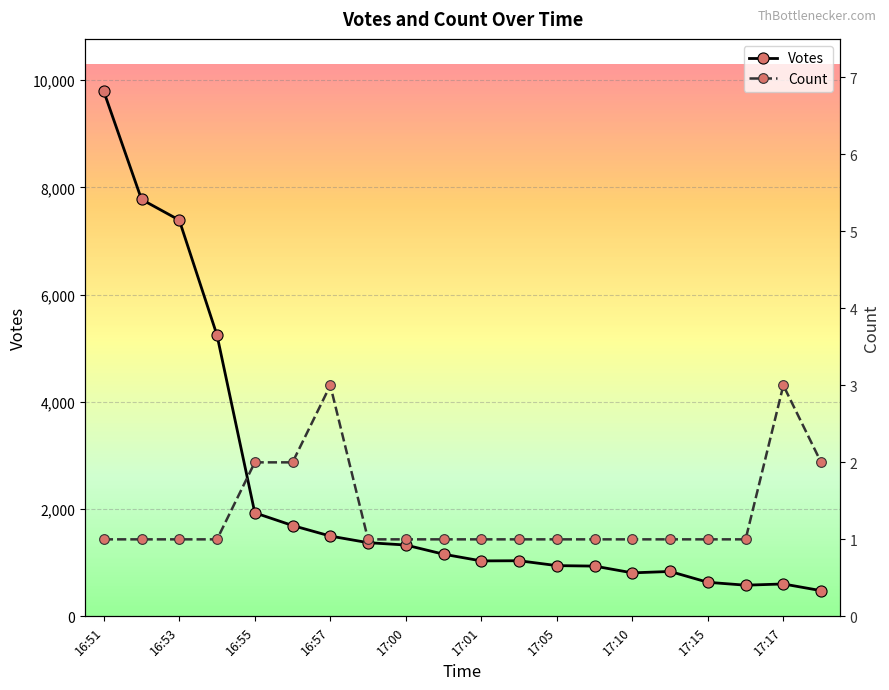

What is the difference between the Votes values at 16:54 and 17:01?

4207